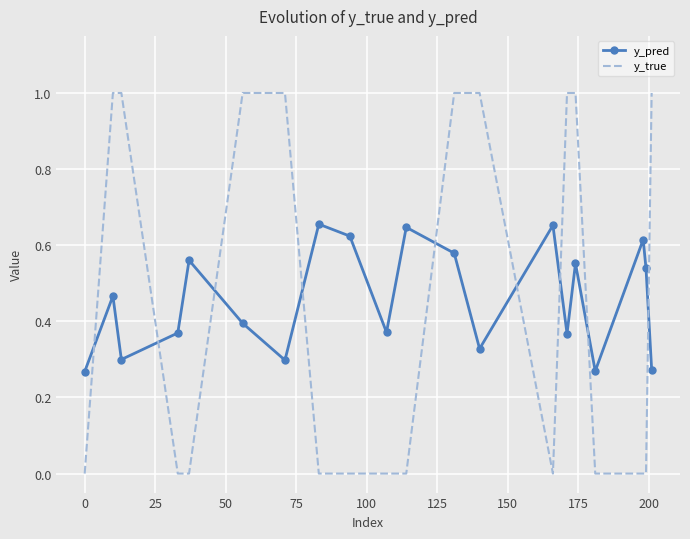

Which series has the largest range (max minus min)?

y_true